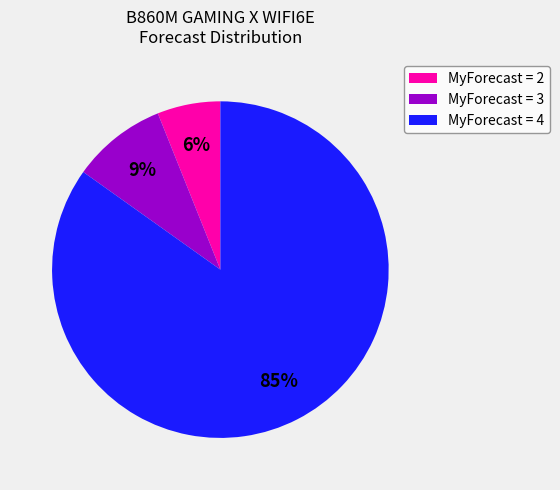

What percentage is the MyForecast = 4 slice, to the nearest percent?

85%